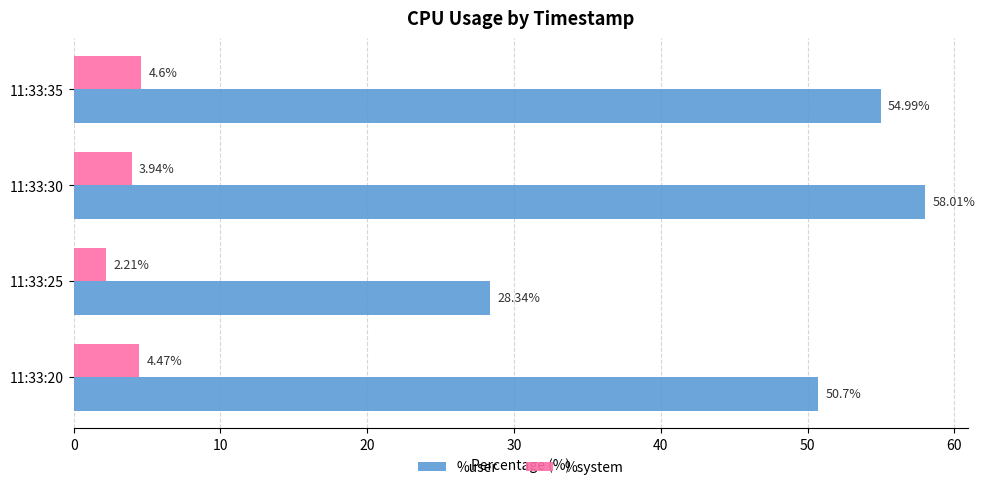

What is the difference between the %system values at 11:33:35 and 11:33:30?

0.7